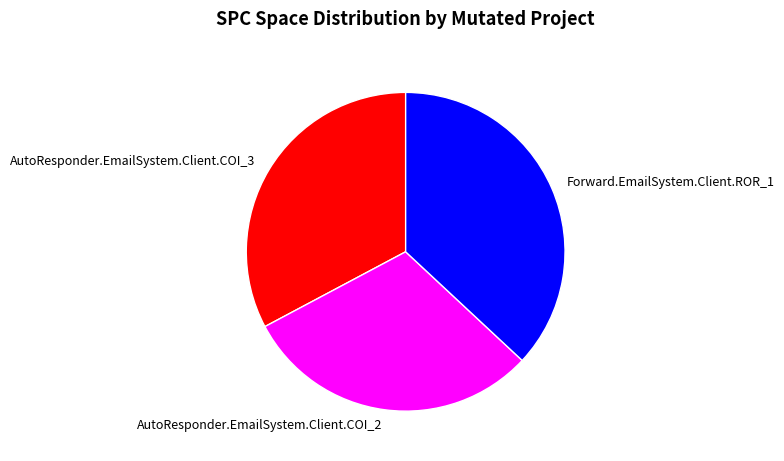

Does any single category account for the majority?

No